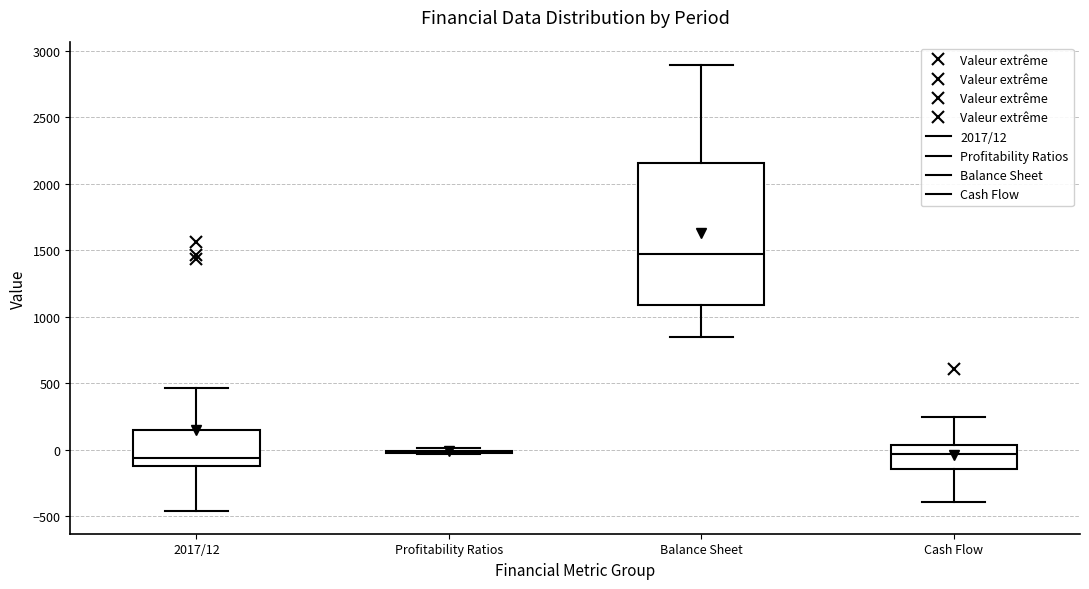

Which box is the tallest, from its lower edge to its upper edge?

Balance Sheet